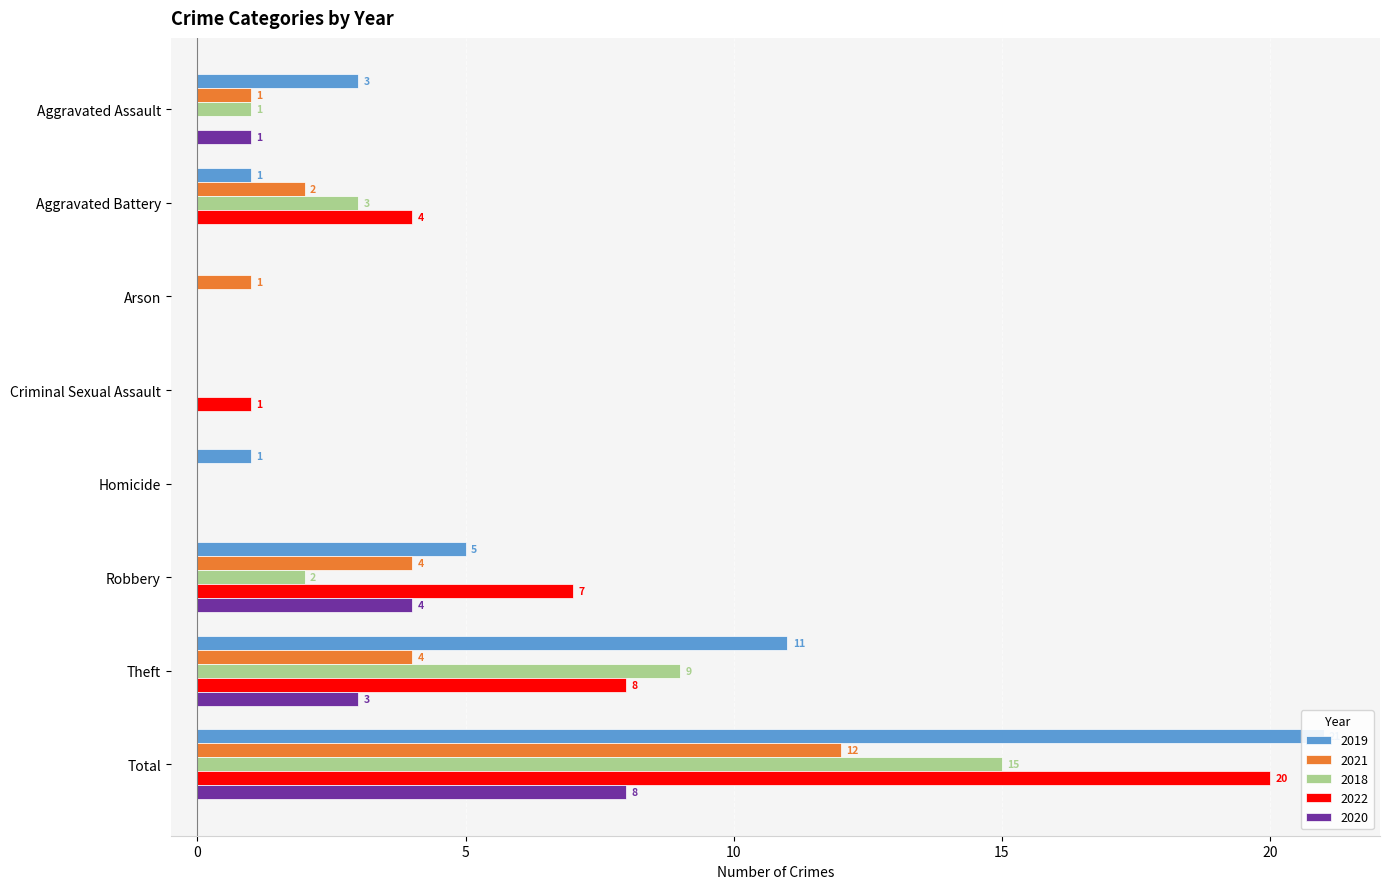

At Total, list the series in order from smallest to largest.

2020, 2021, 2018, 2022, 2019